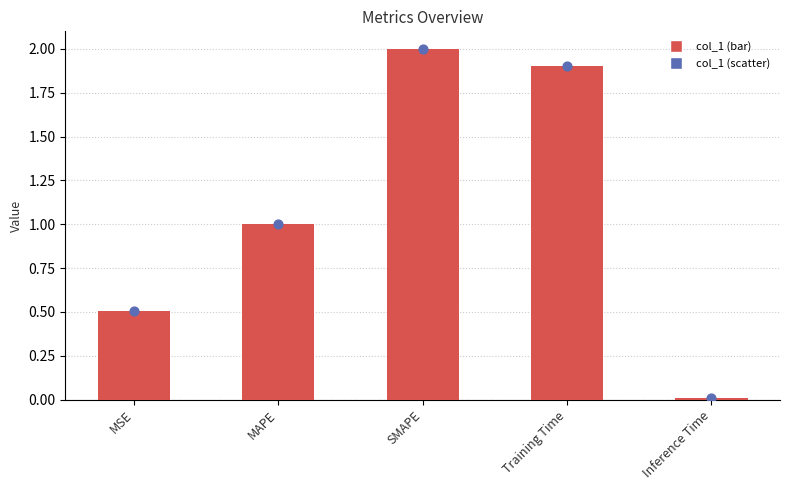

Which series contains the lowest Y value?

col_1